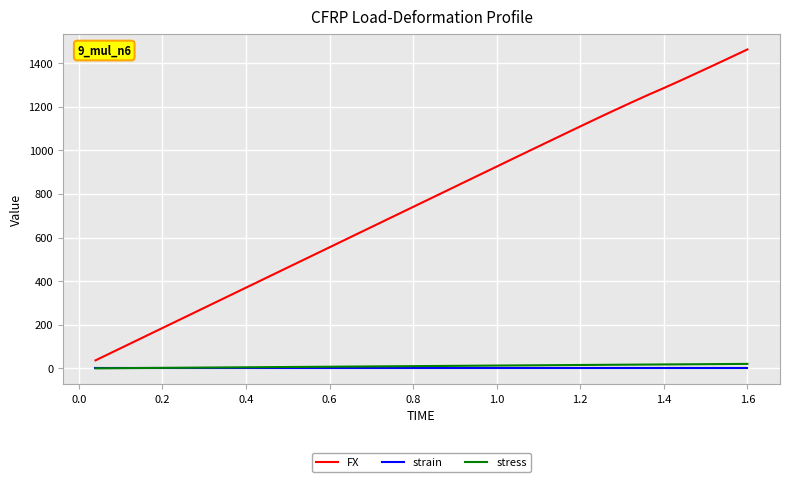

What is the sum of all strain values?

0.2